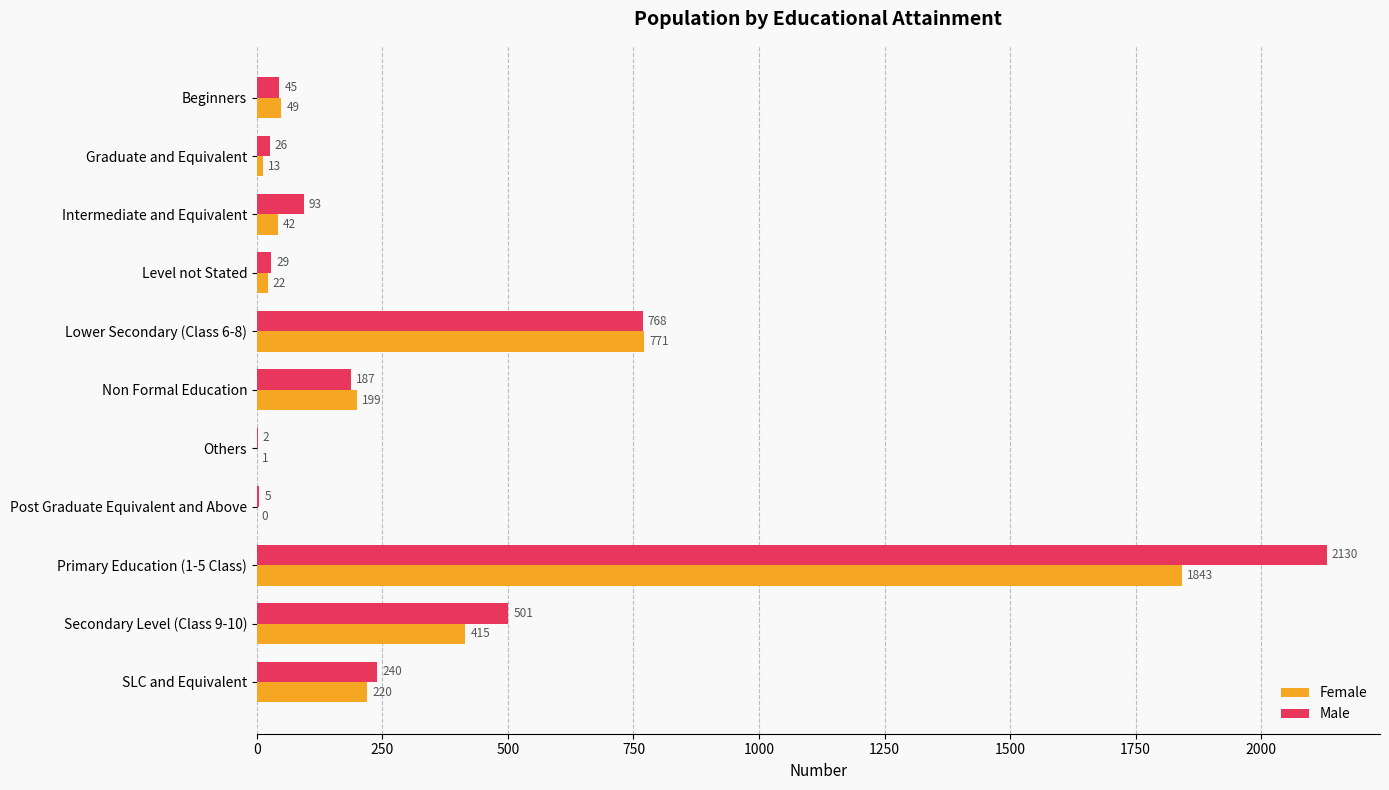

What is the maximum value shown in the chart?

2130